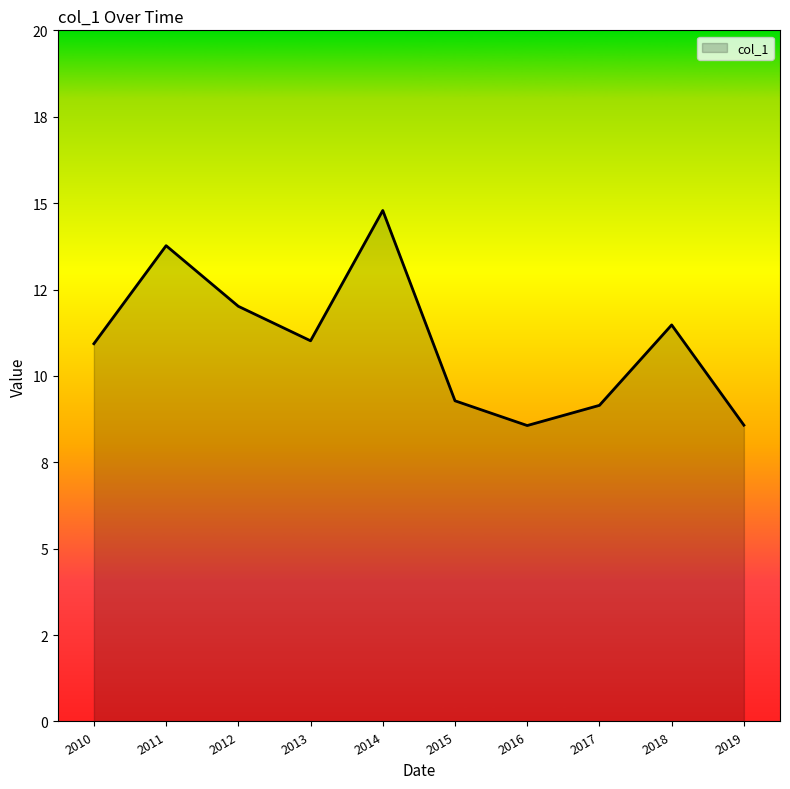

What is the greatest value displayed?

14.8